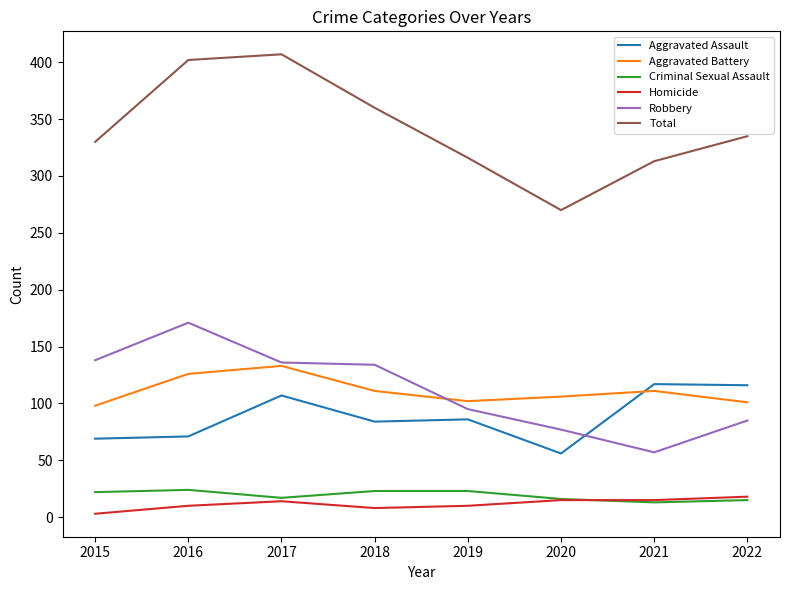

Is this an area chart (filled region under the line)?

No